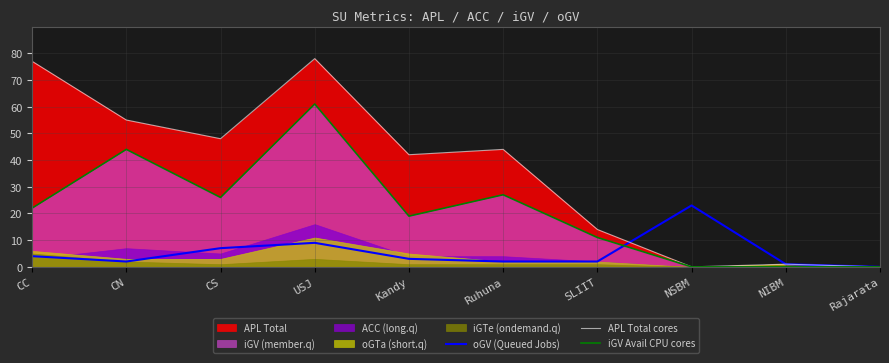

What is the label of the 5th point from the right?

Ruhuna